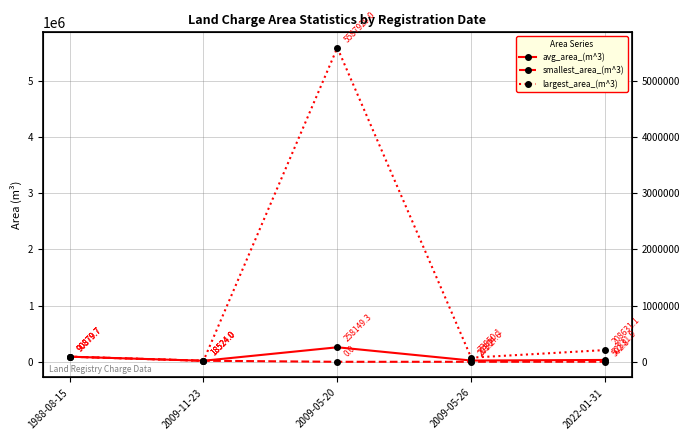

Count the number of data series in this chart.

3